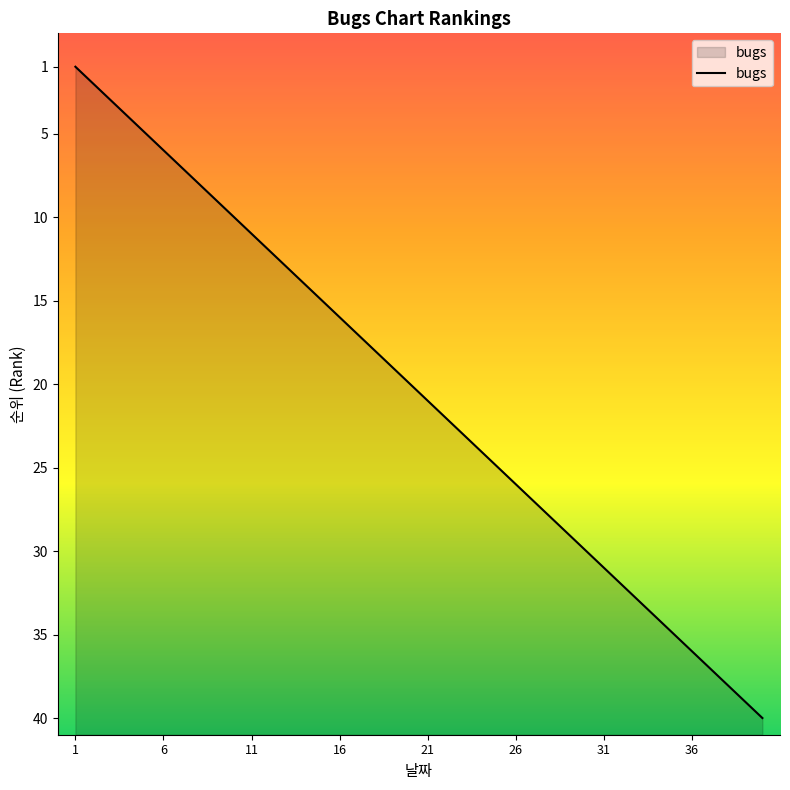

Does the chart have visible grid lines?

No